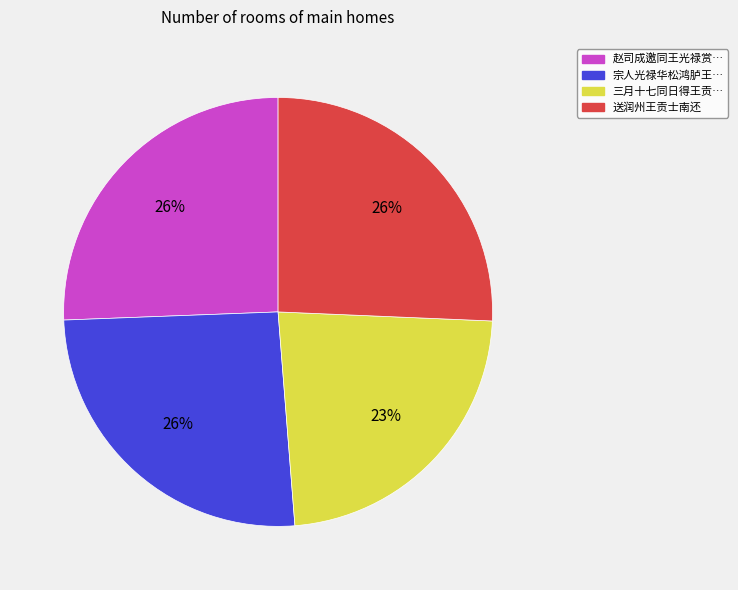

Approximately how many times larger is the value at 三月十七同日得王贡… compared to 赵司成邀同王光禄赏…?

0.9